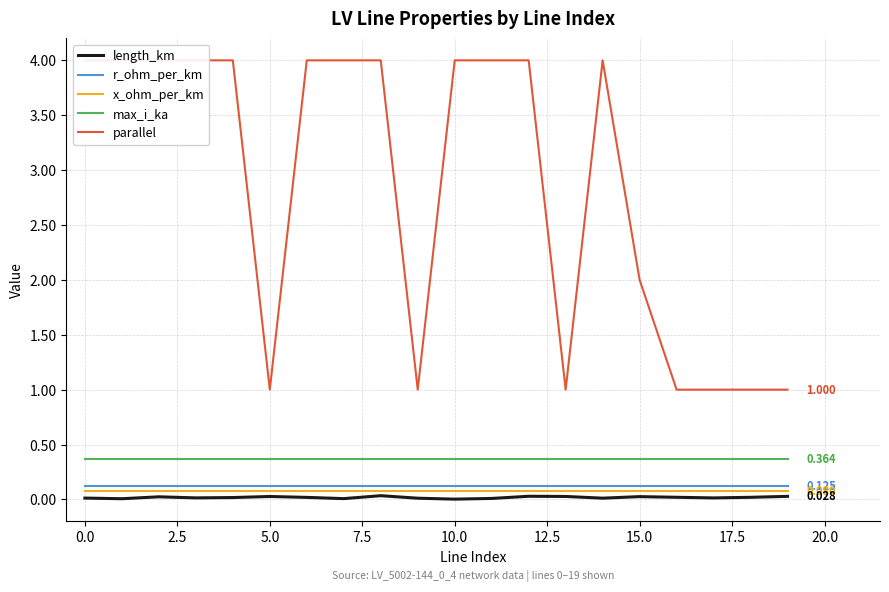

Is it true that r_ohm_per_km equals 0.1 at 15.0?

True